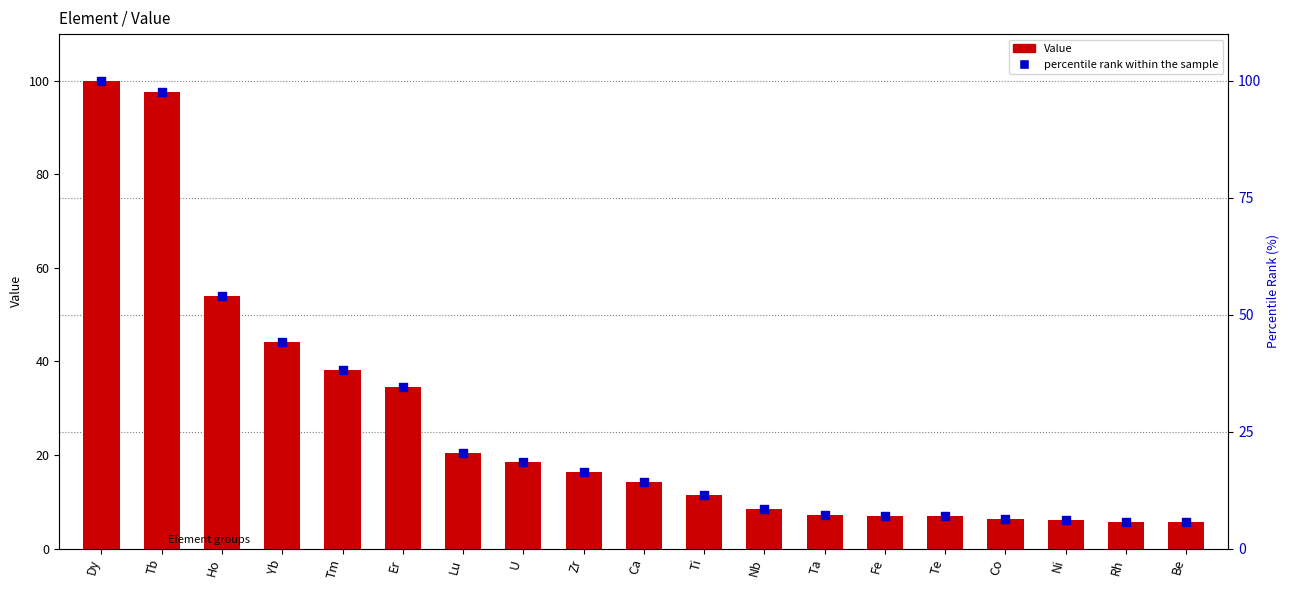

What is the total value across all series at Ho?

107.9